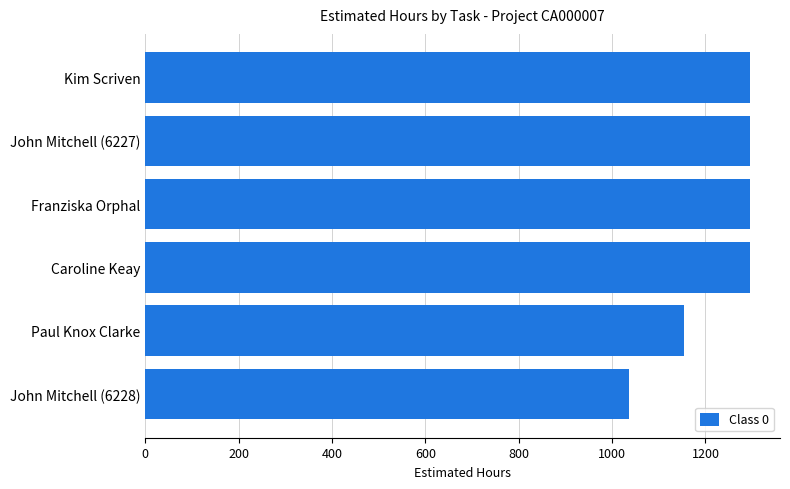

What is the smallest value displayed?

1036